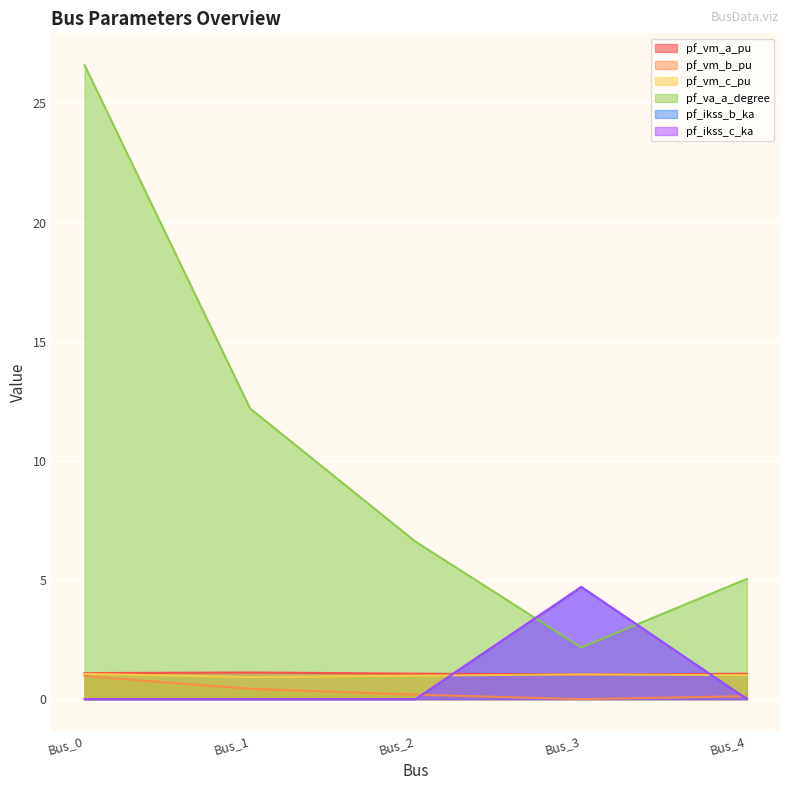

How many data points in pf_vm_b_pu are above 0?

4